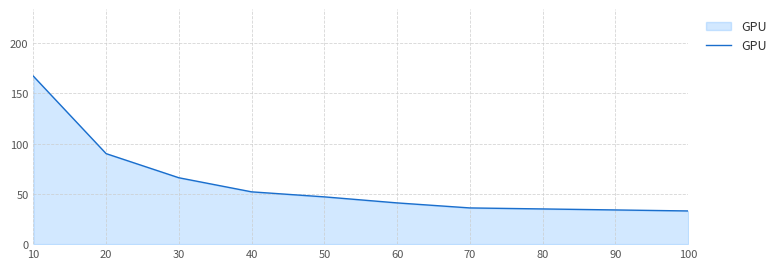

Reading left to right, extract all data points from this chart.

167	90	66	52	47	41	36	35	34	33